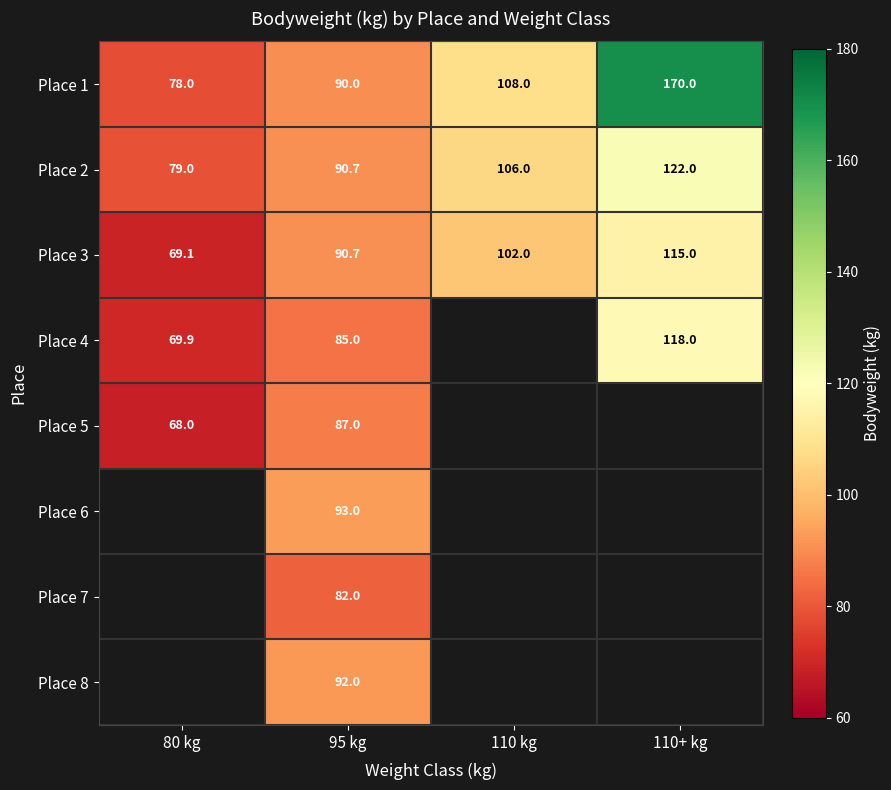

How many series are shown in this chart?

8